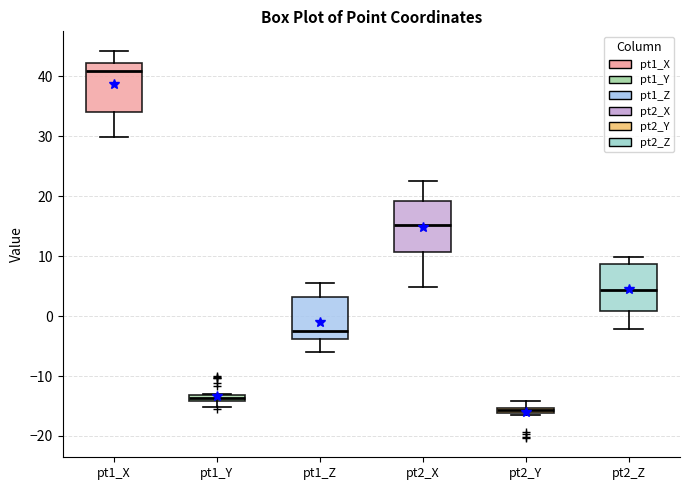

Where is the lower edge of the box for pt1_X on the y-axis? The values are not printed on the chart, so give them approximately, as read against the axis.

34